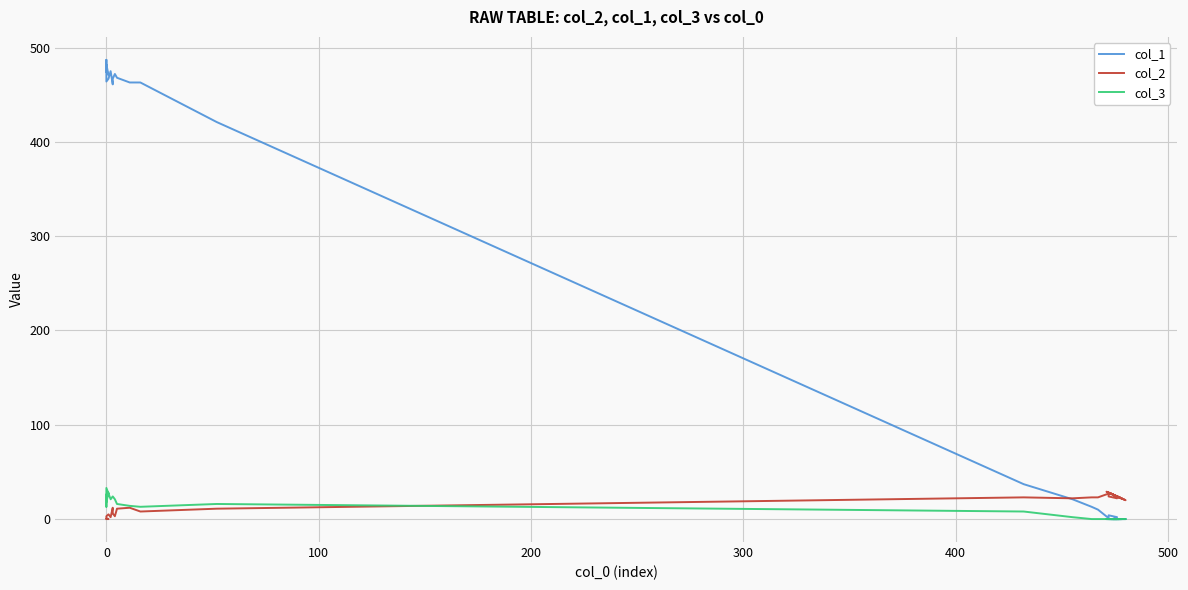

What is the difference between the maximum and minimum values in the col_3 series?

33